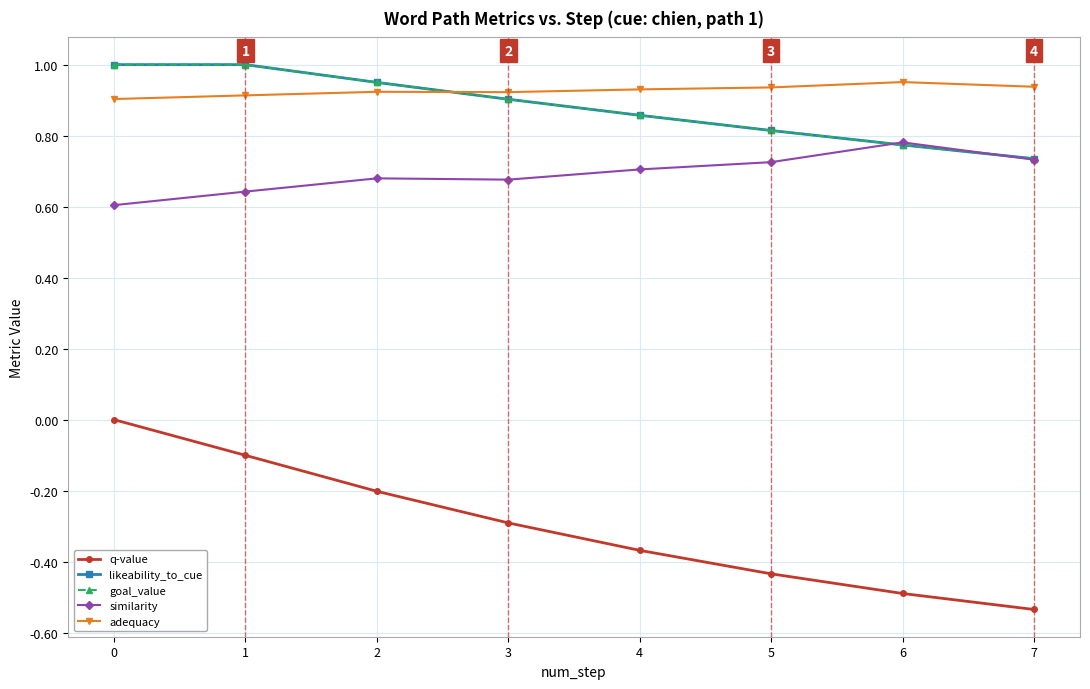

What is the smallest value displayed?

-0.5